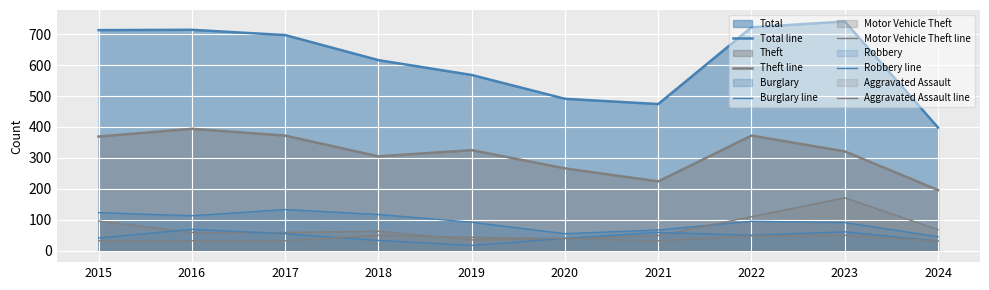

Reading left to right, extract all data points from this chart.

Total line: 713	714	697	616	568	491	474	722	741	398
Theft line: 369	394	372	305	325	266	224	372	321	196
Burglary line: 123	113	133	117	92	55	67	95	91	45
Motor Vehicle Theft line: 96	59	59	63	35	40	49	110	171	68
Robbery line: 41	69	55	33	17	40	59	50	61	31
Aggravated Assault line: 32	32	32	50	43	39	32	48	50	31